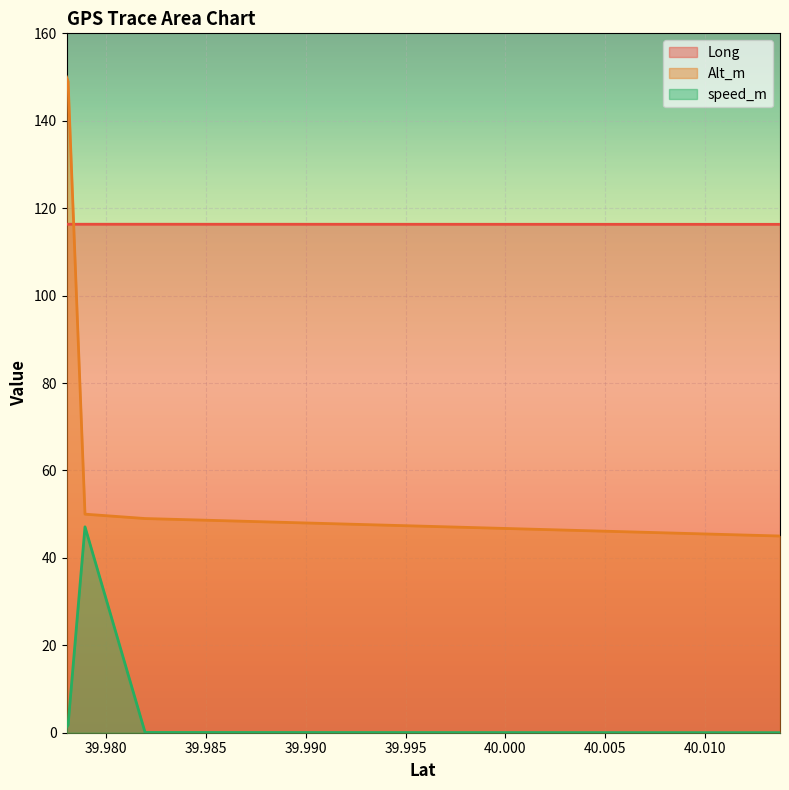

How many Long values are between 116 and 117?

5